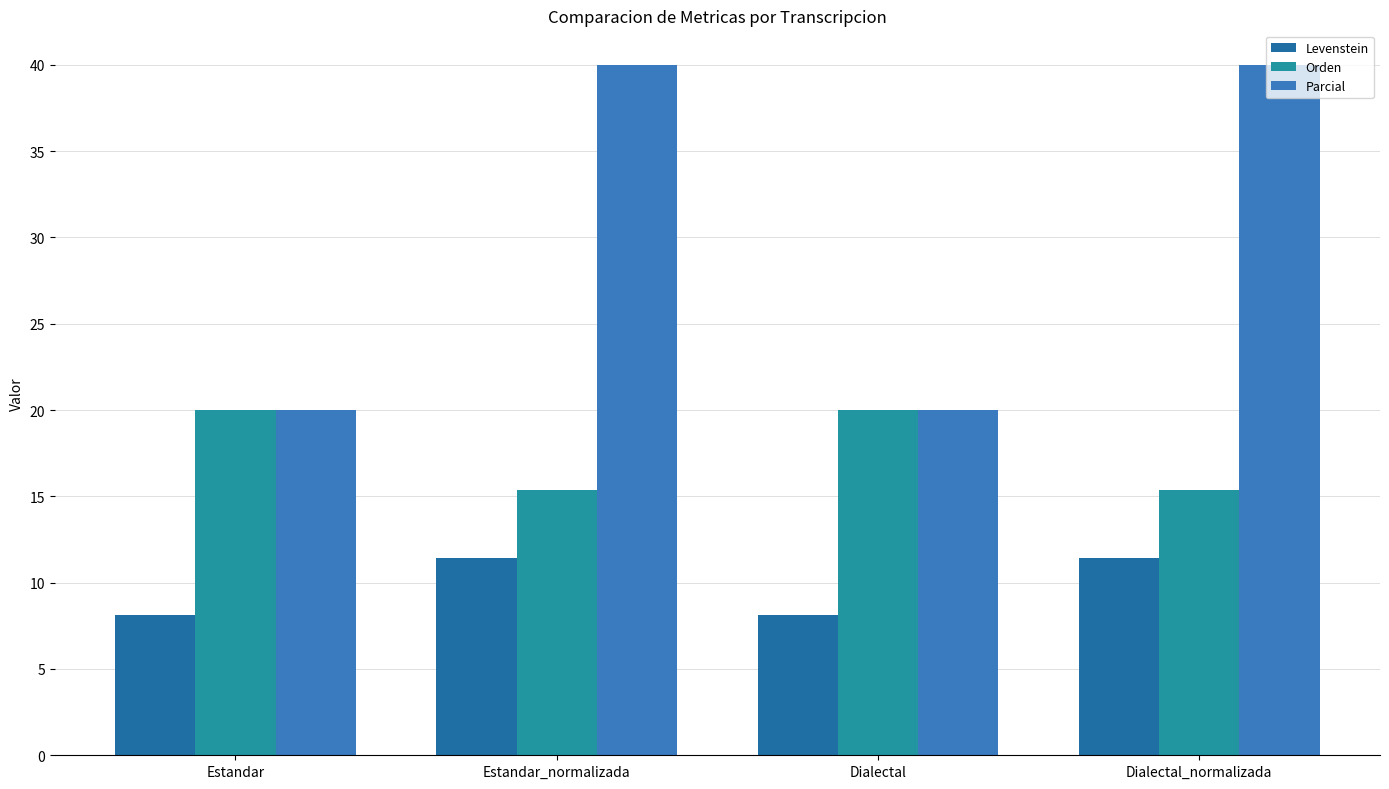

How many bars are there in each group?

3